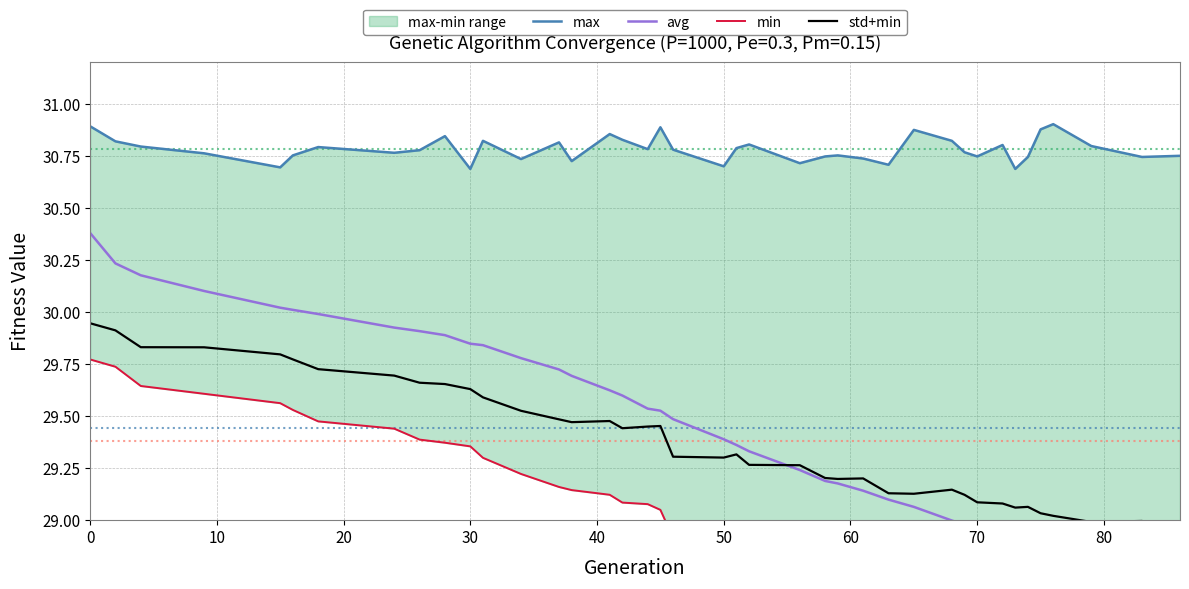

Reading left to right, list all the values displayed in this chart.

max: 30.9	30.8	30.8	30.8	30.7	30.8	30.8	30.8	30.8	30.8	30.7	30.8	30.7	30.8	30.7	30.9	30.8	30.8	30.9	30.8	30.7	30.8	30.8	30.7	30.7	30.8	30.7	30.7	30.9	30.8	30.8	30.7	30.8	30.7	30.7	30.9	30.9	30.8	30.7	30.8
avg: 30.4	30.2	30.2	30.1	30.0	30.0	30.0	29.9	29.9	29.9	29.8	29.8	29.8	29.7	29.7	29.6	29.6	29.5	29.5	29.5	29.4	29.4	29.3	29.2	29.2	29.2	29.1	29.1	29.1	29.0	29.0	29.0	28.9	28.9	28.9	28.9	28.8	28.8	28.7	28.6
min: 29.8	29.7	29.6	29.6	29.6	29.5	29.5	29.4	29.4	29.4	29.4	29.3	29.2	29.2	29.1	29.1	29.1	29.1	29.0	28.9	28.9	28.9	28.8	28.8	28.7	28.7	28.7	28.6	28.6	28.6	28.5	28.5	28.5	28.4	28.4	28.4	28.4	28.3	28.3	28.2
std+min: 29.9	29.9	29.8	29.8	29.8	29.8	29.7	29.7	29.7	29.7	29.6	29.6	29.5	29.5	29.5	29.5	29.4	29.4	29.5	29.3	29.3	29.3	29.3	29.3	29.2	29.2	29.2	29.1	29.1	29.1	29.1	29.1	29.1	29.1	29.1	29.0	29.0	29.0	29.0	28.9